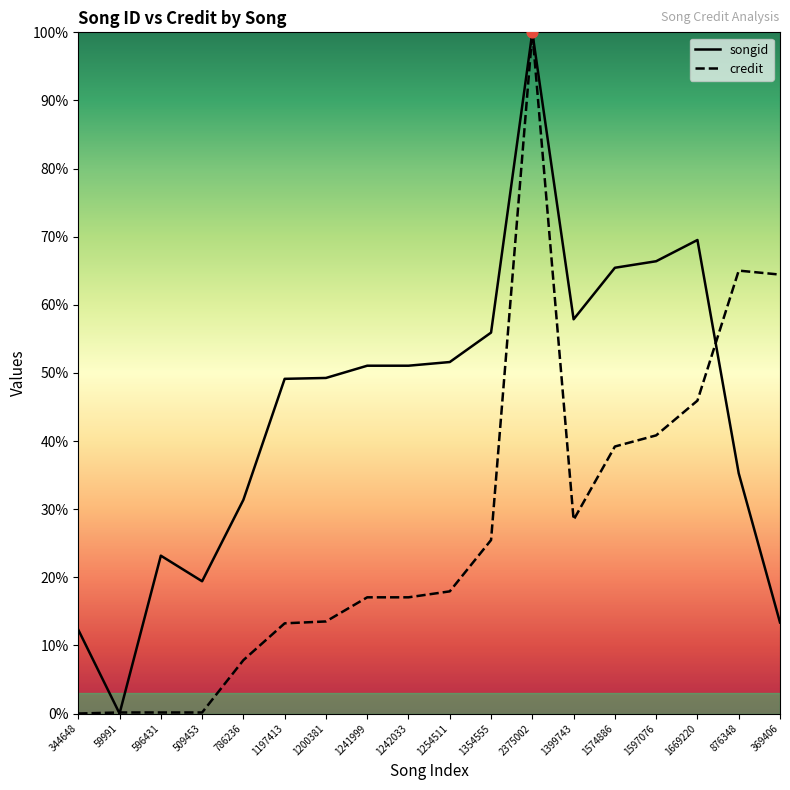

Which series reaches the minimum Y coordinate?

songid